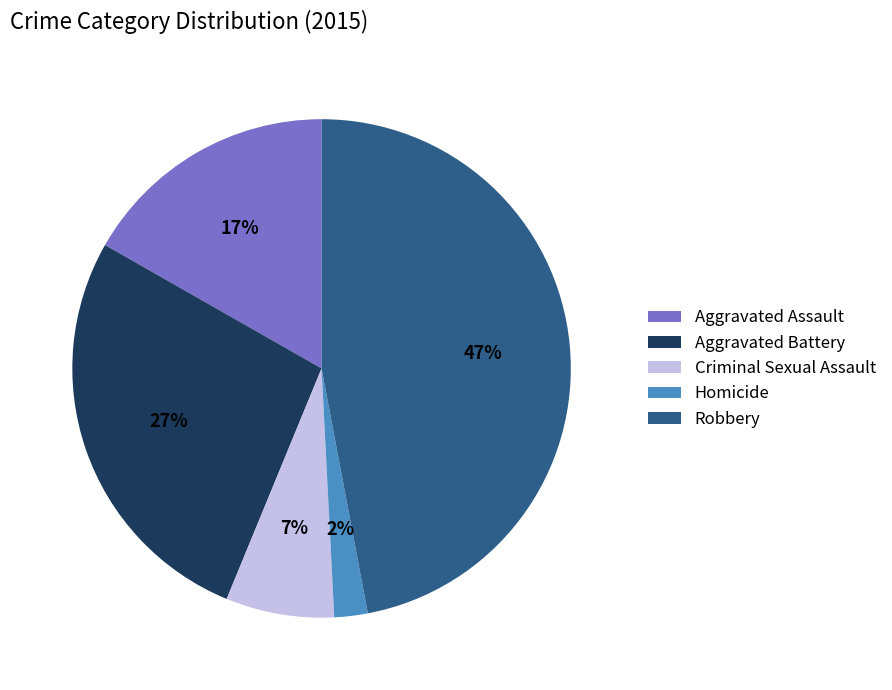

What is the largest slice in the pie chart?

Robbery